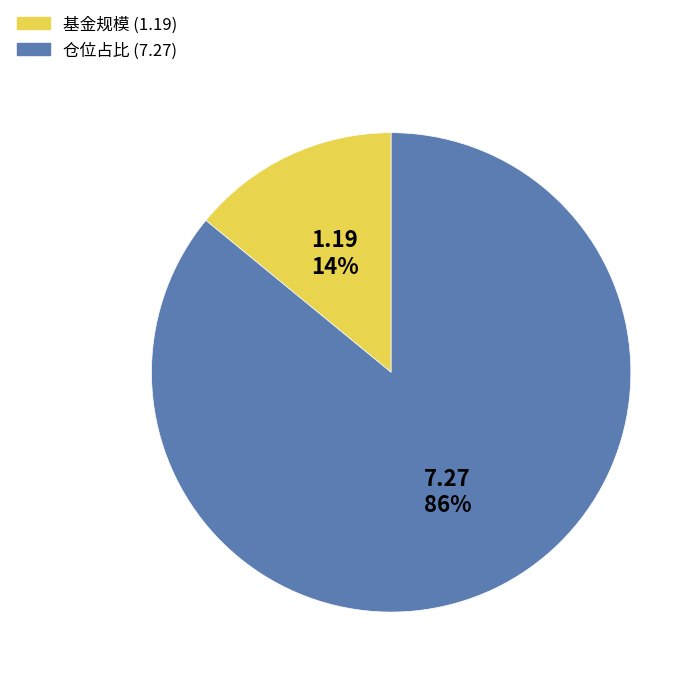

The 仓位占比 (7.27) slice represents 86% of the pie. True or false?

True